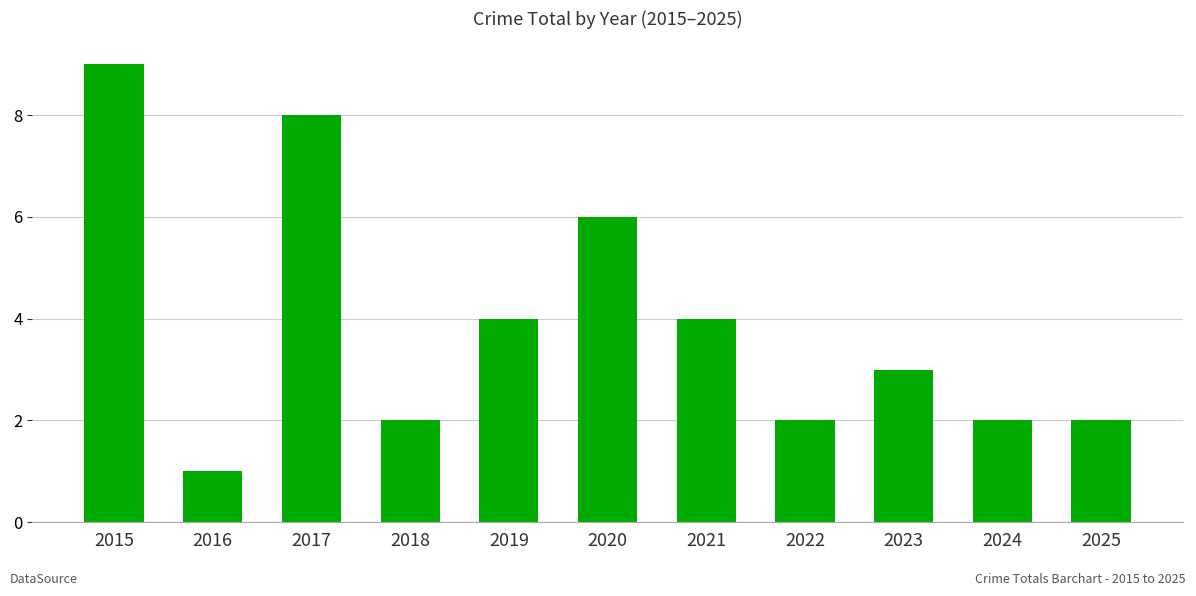

Does the chart contain any negative values?

No